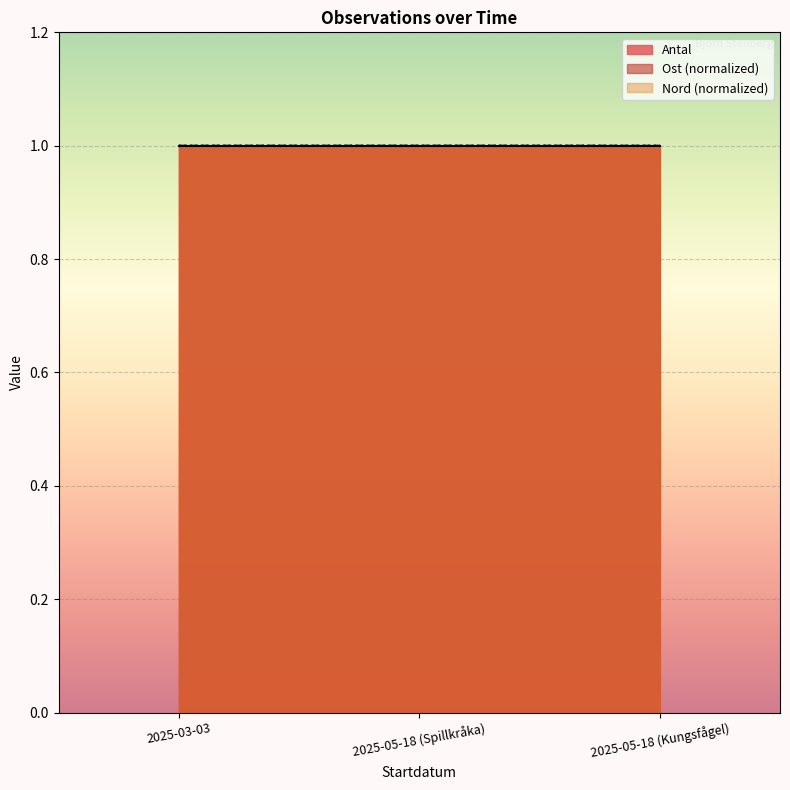

Rank the series by their average value, from highest to lowest.

Nord, Ost